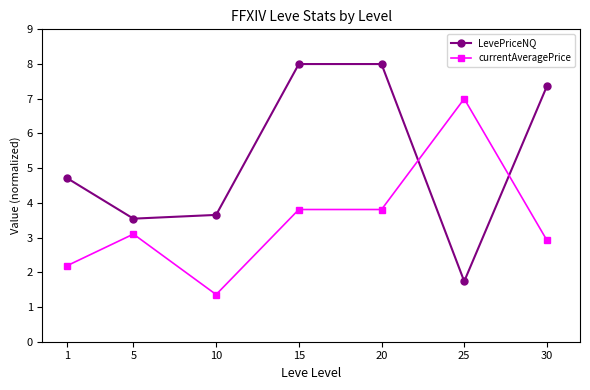

Is this an area chart (filled region under the line)?

No